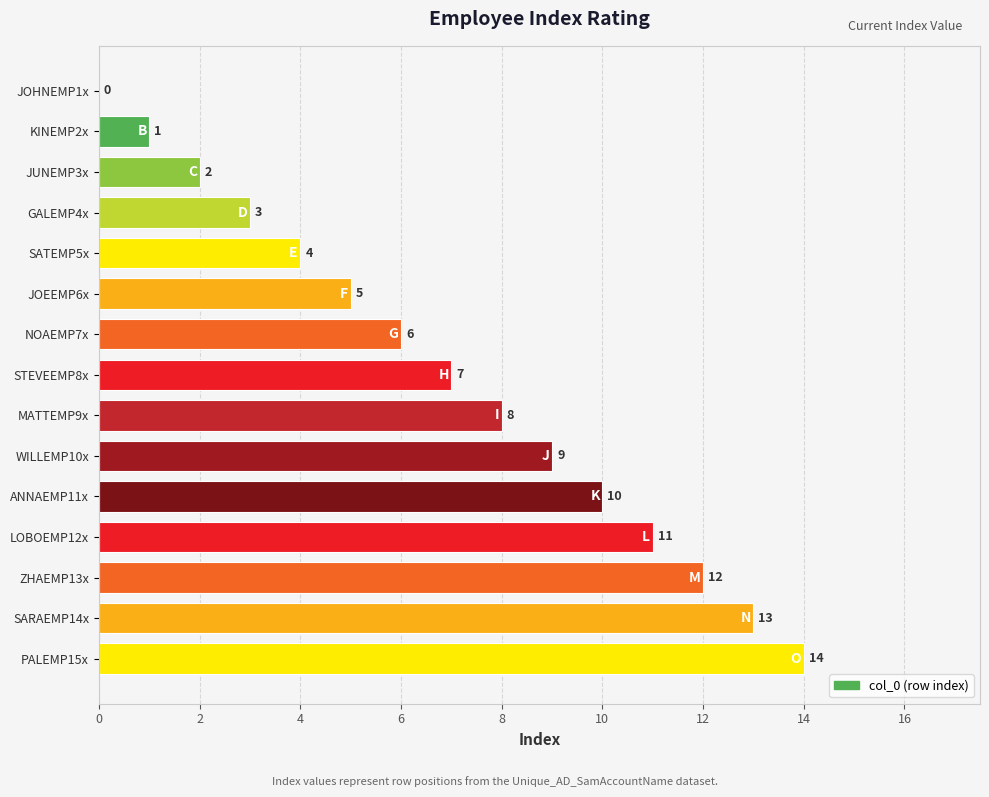

Which has a higher value, SARAEMP14x or MATTEMP9x?

SARAEMP14x